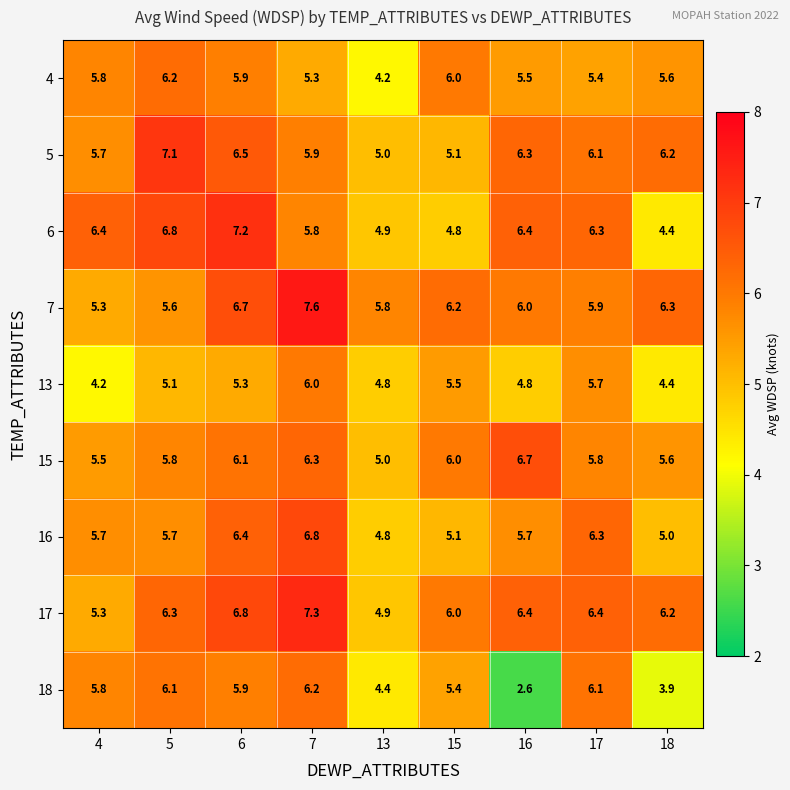

How many categories are shown in the chart?

9